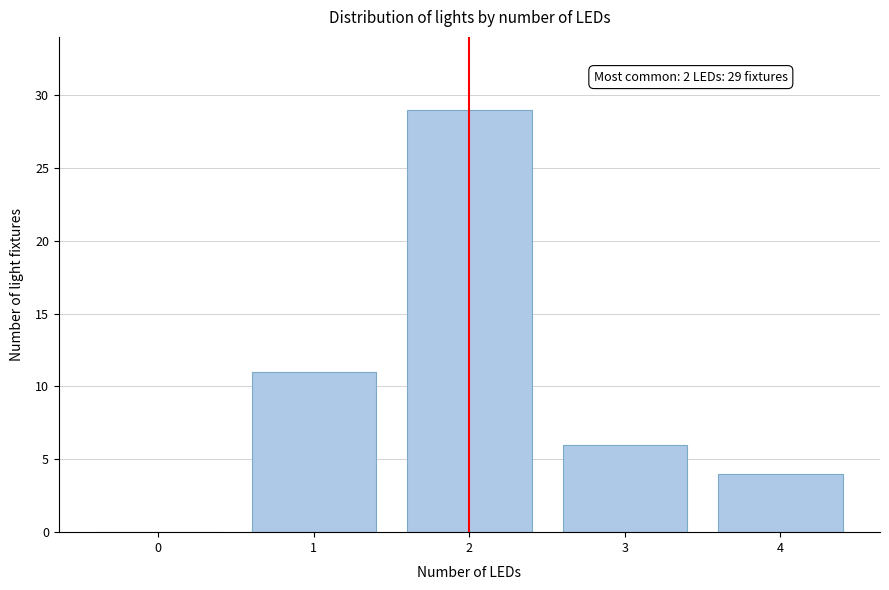

Reading left to right, extract all data points from this chart.

0=0	1=11	2=29	3=6	4=4